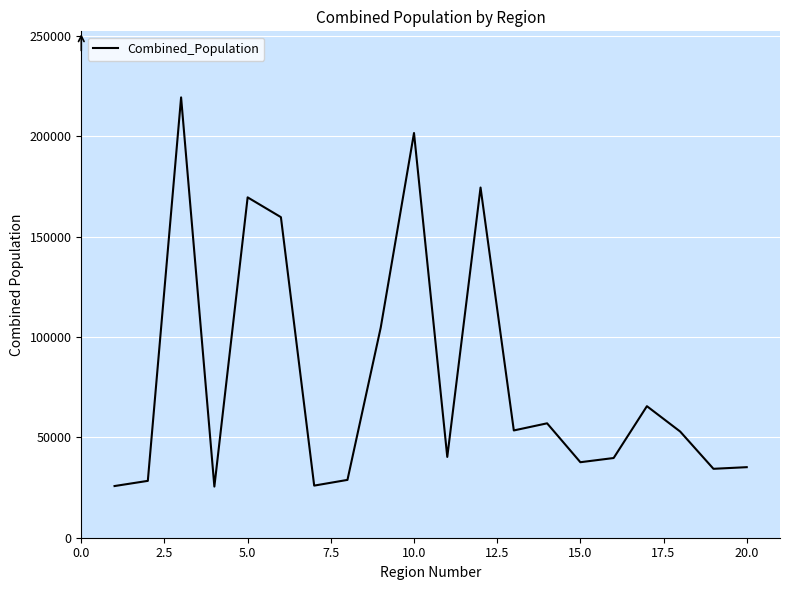

What is the maximum value shown in the chart?

219356